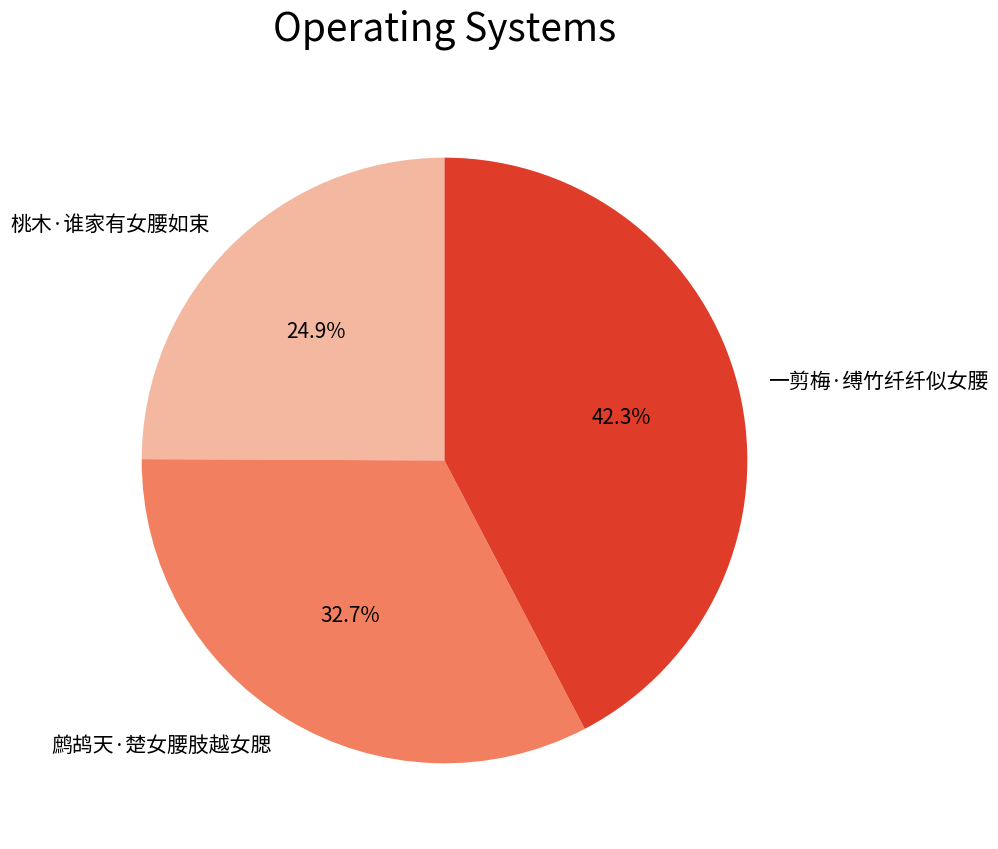

To the nearest percent, what percentage of the pie is 鹧鸪天·楚女腰肢越女腮?

33%